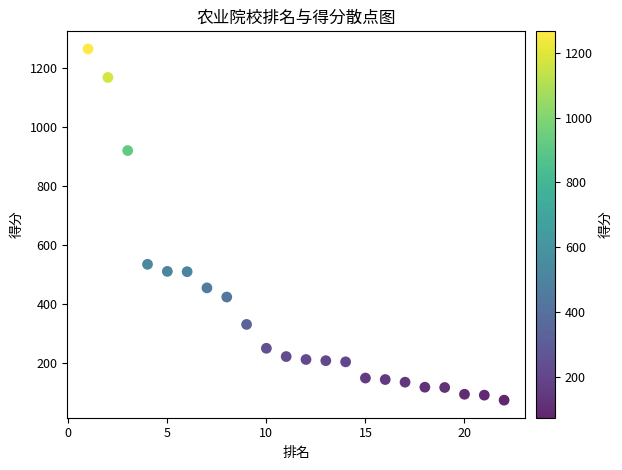

What is the range of X values (max minus min)?

21